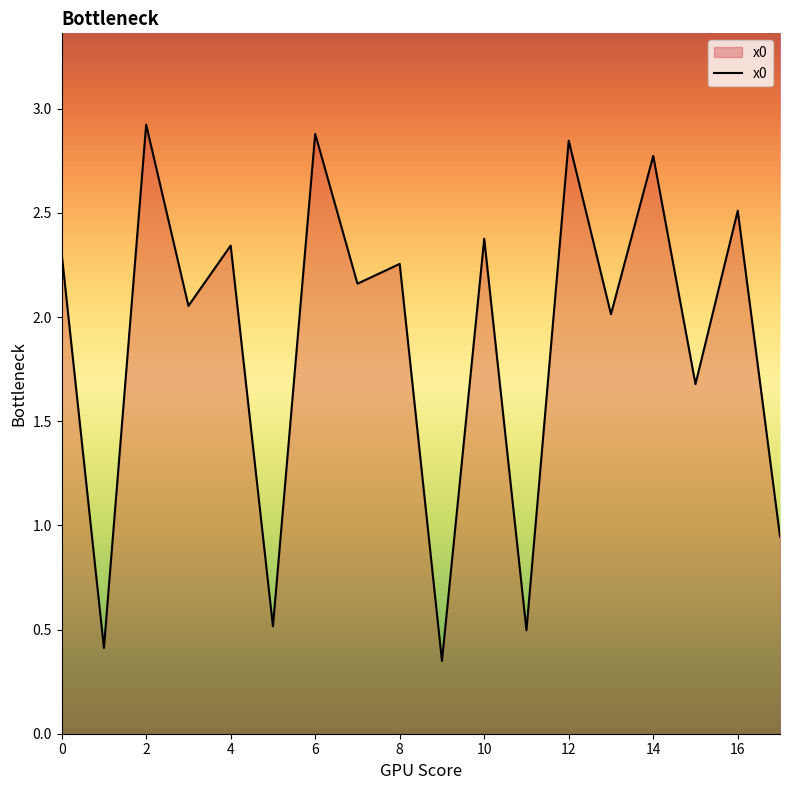

What is the difference between the maximum and minimum values?

2.6